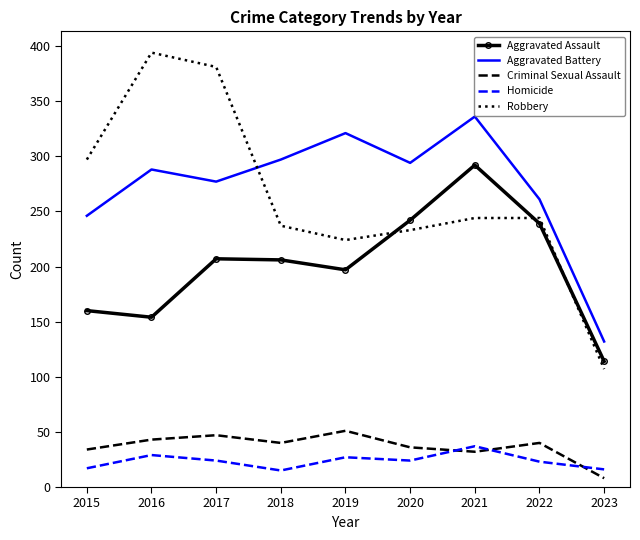

What is the total value across all series at 2018?

795